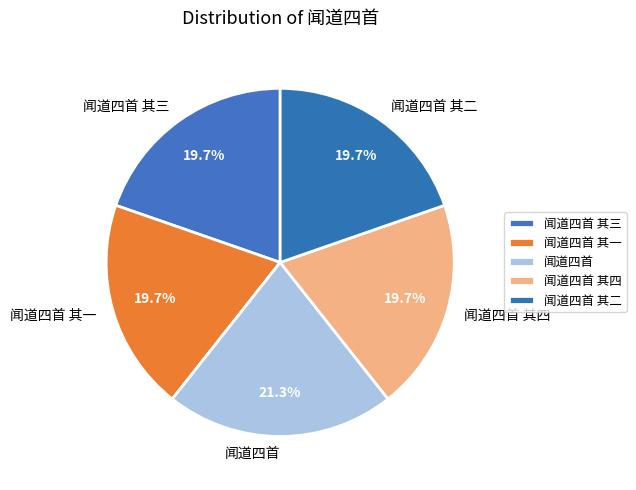

Count the number of slices in the pie.

5